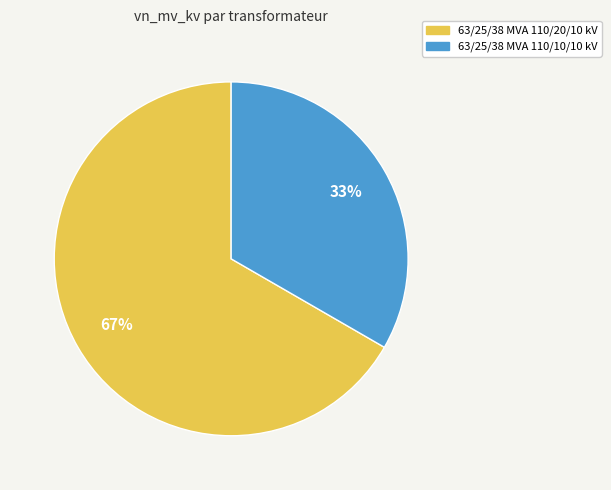

Approximately how many times larger is the value at 63/25/38 MVA 110/10/10 kV compared to 63/25/38 MVA 110/20/10 kV?

0.5